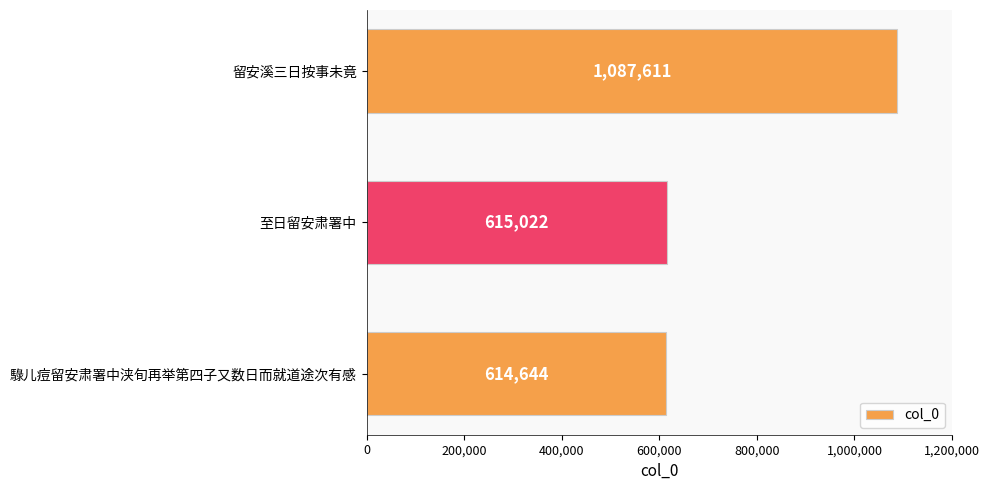

Reading bottom to top, list all the values displayed in this chart.

614644	615022	1087611